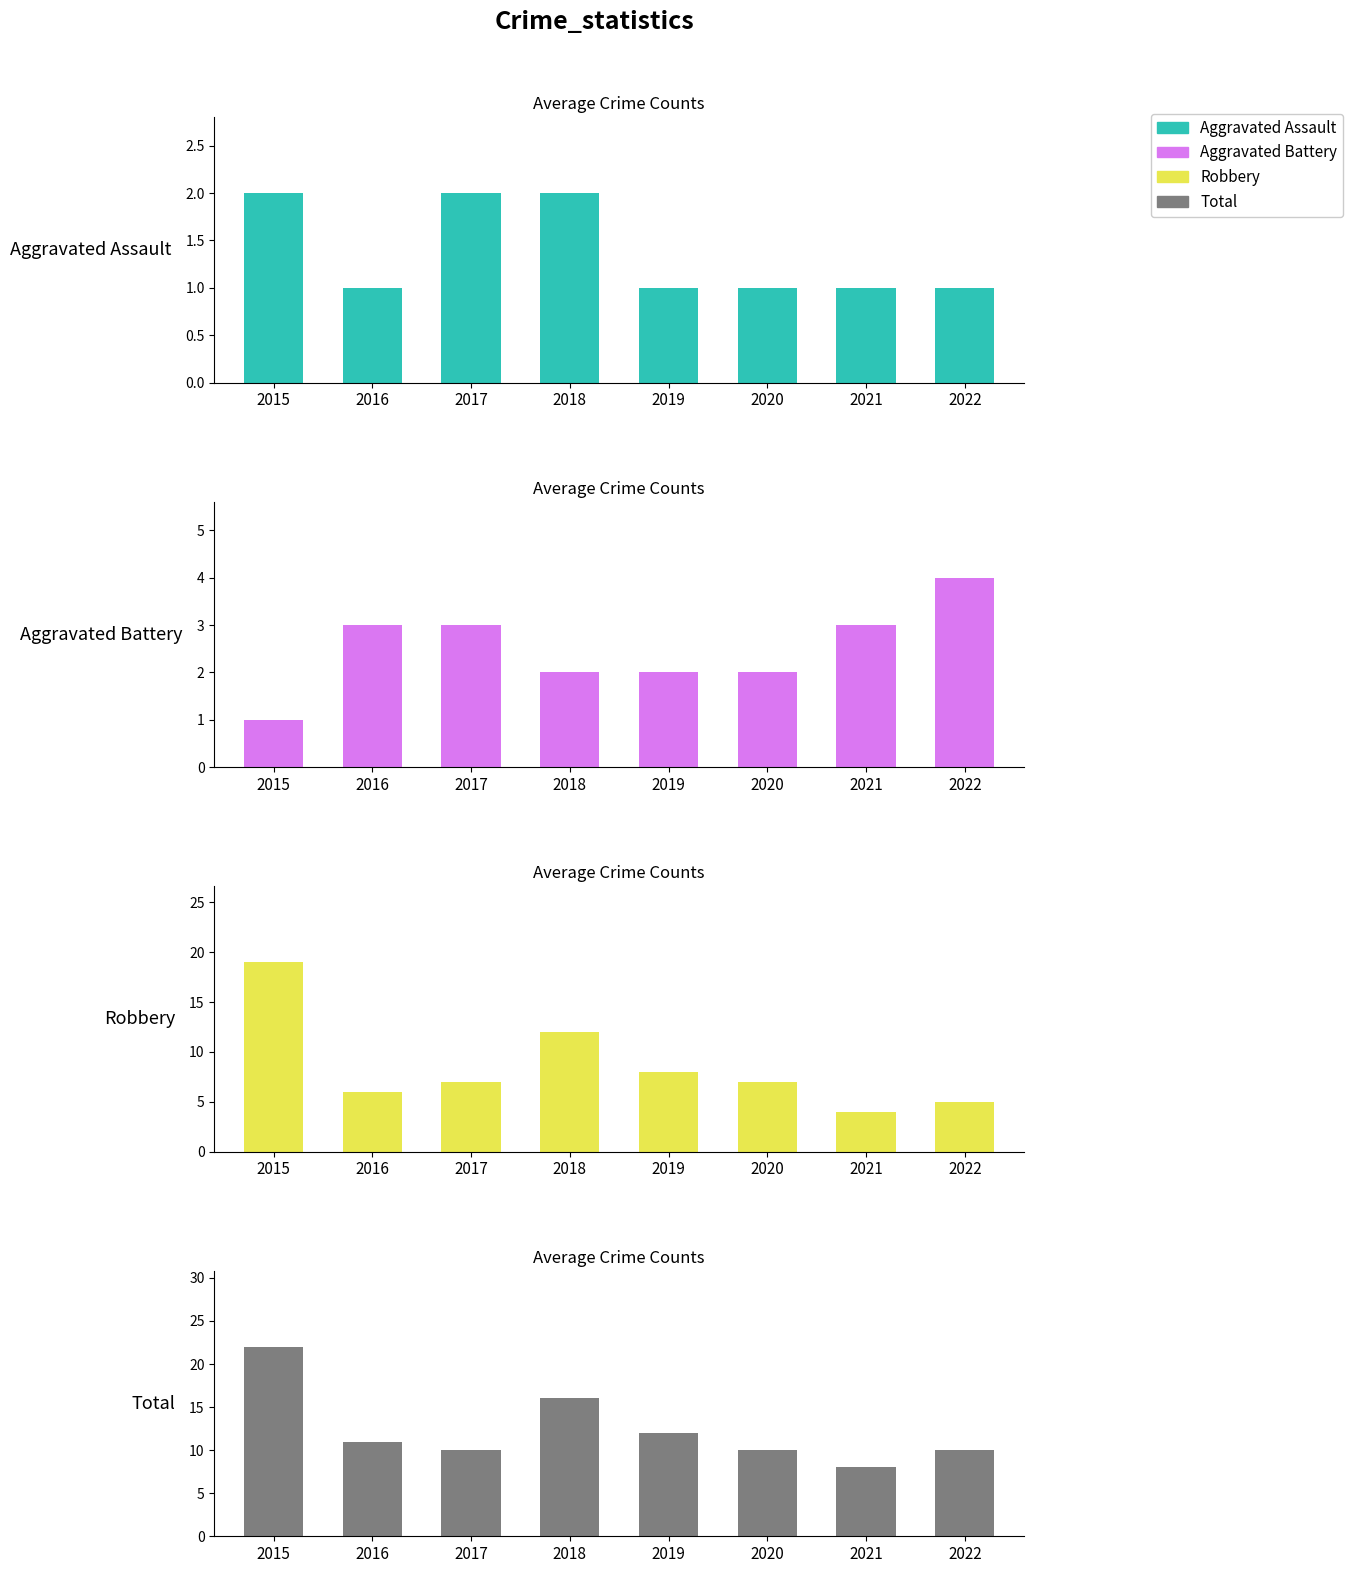

The Total series shows 4 at 2021. True or false?

False